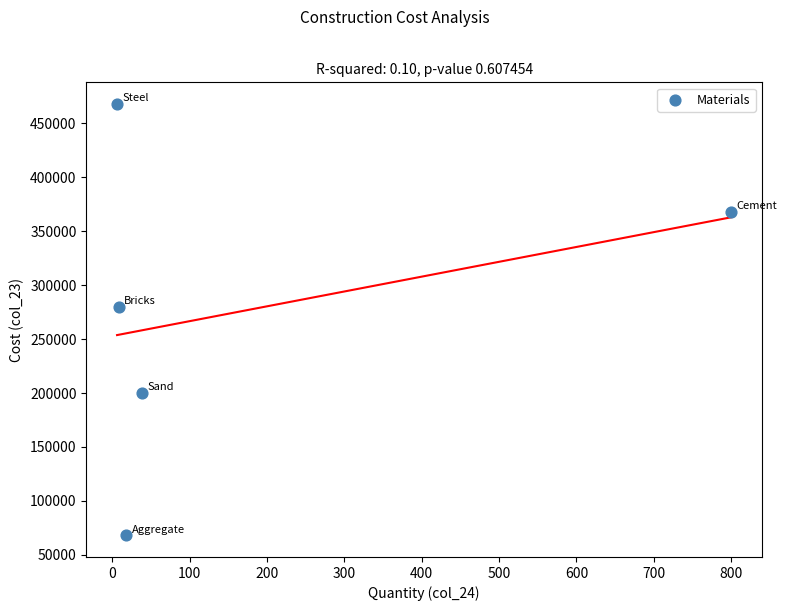

What Y value in the scatter plot is closest to 268000?

280000